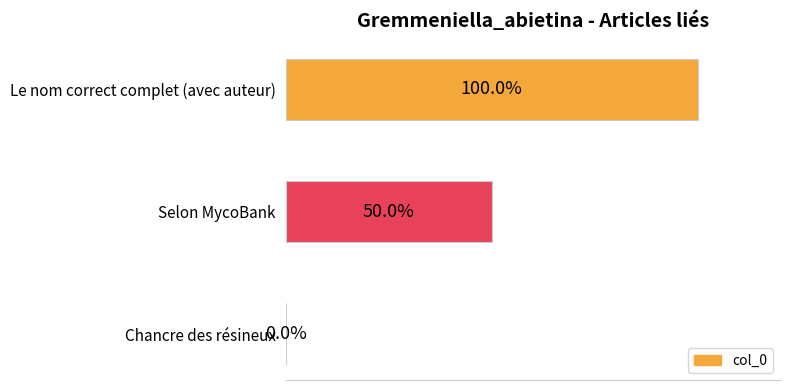

Which has a higher value, Chancre des résineux or Le nom correct complet (avec auteur)?

Le nom correct complet (avec auteur)